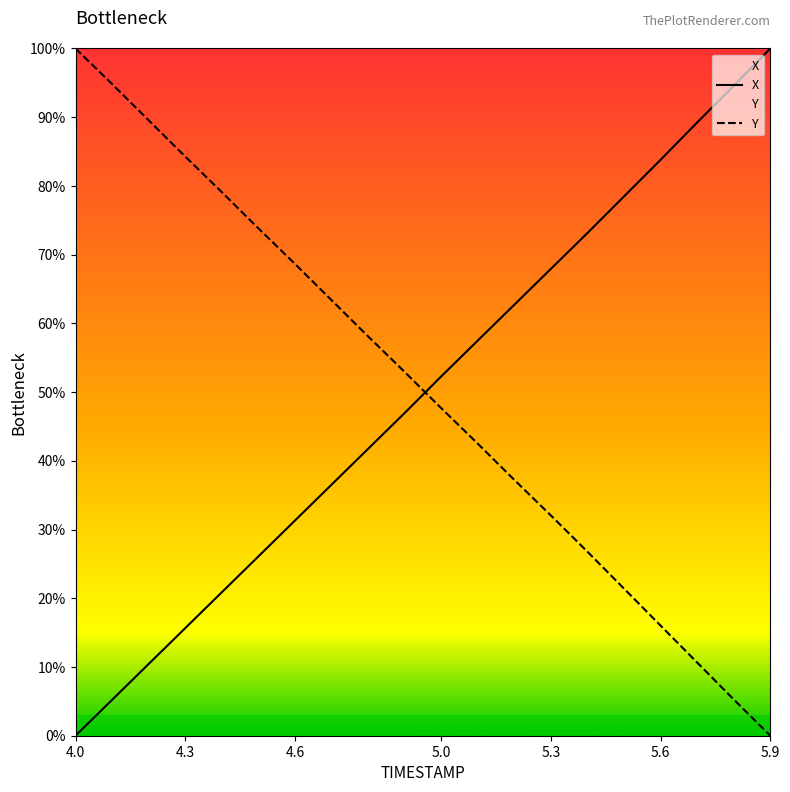

What are all the series names shown in the legend?

X, Y